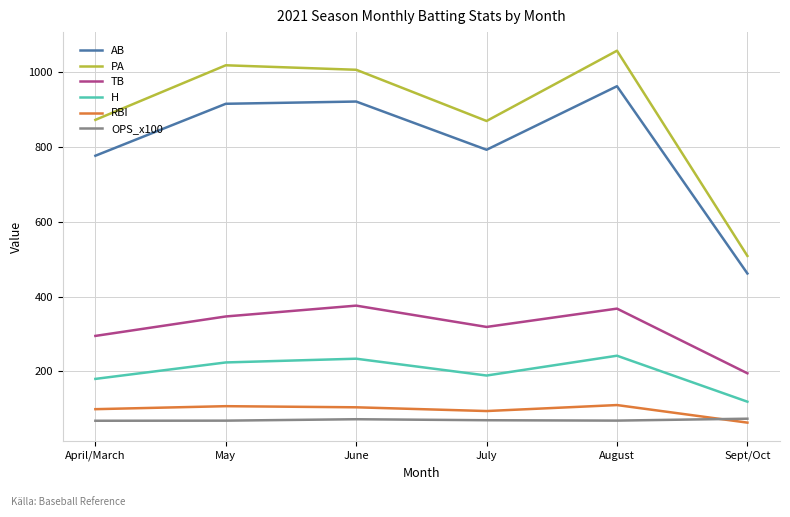

Does the chart have visible grid lines?

Yes